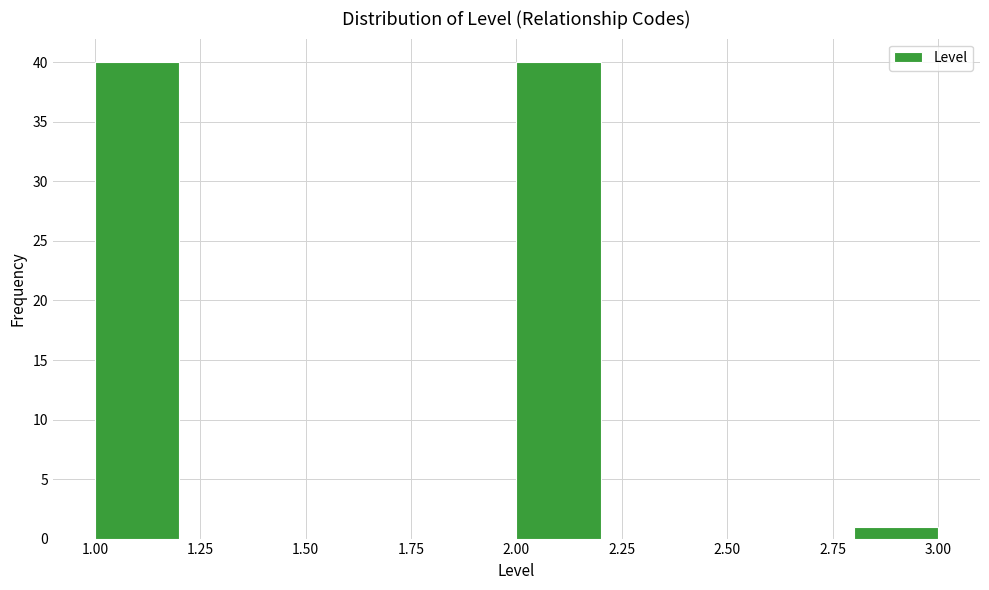

How tall is the bar that spans 2.0 to 2.2 on the x-axis? The values are not printed on the chart, so give them approximately, as read against the axis.

40